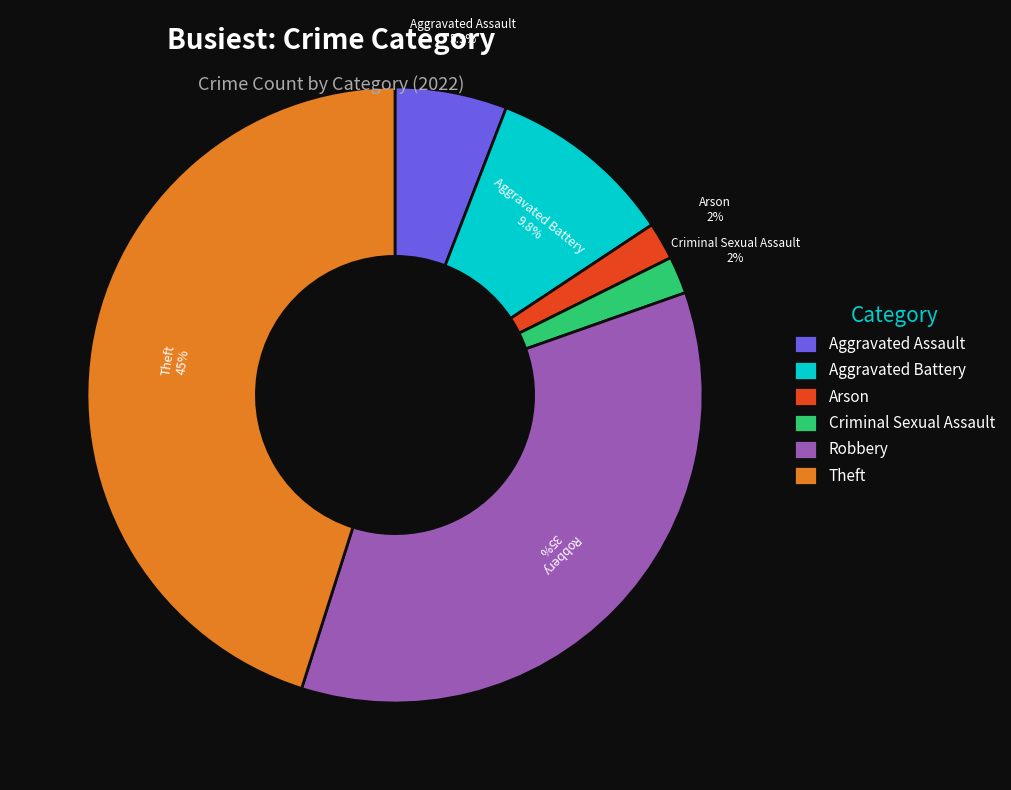

What percentage is the Criminal Sexual Assault slice, to the nearest percent?

2%